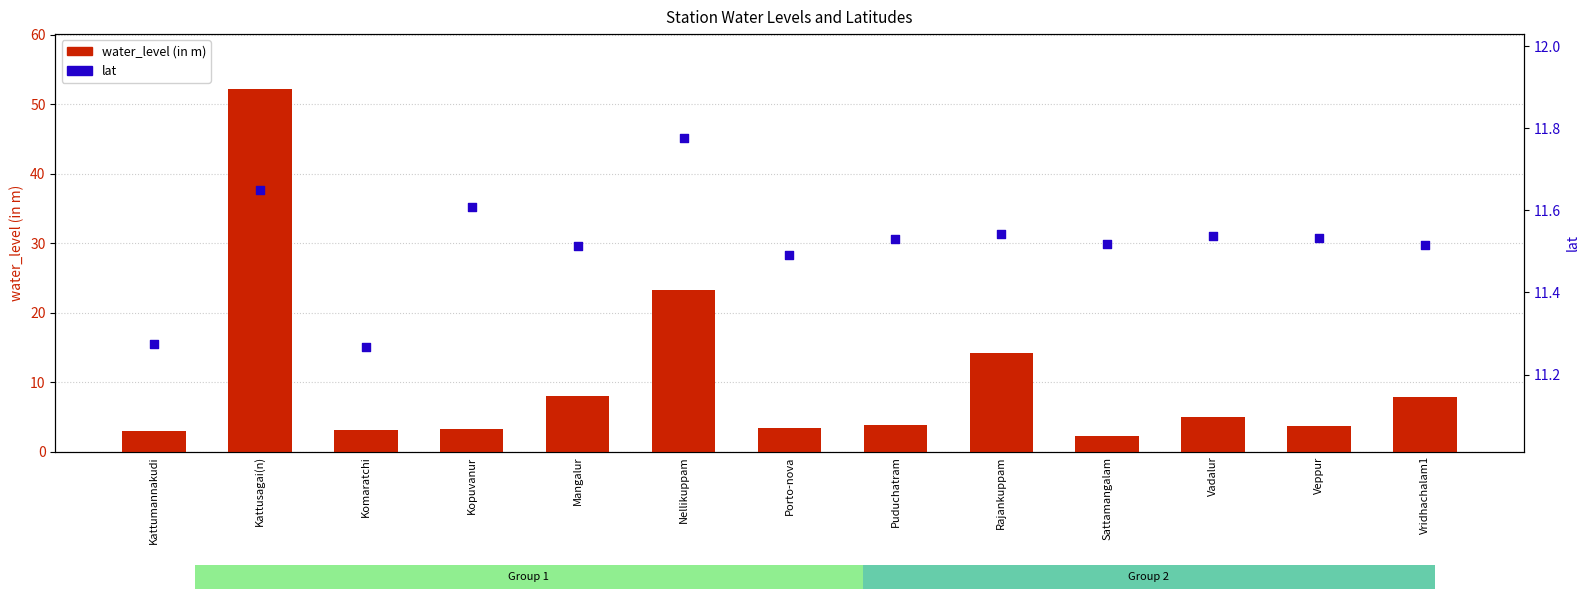

What is the total value across all series at Puduchatram?

15.4